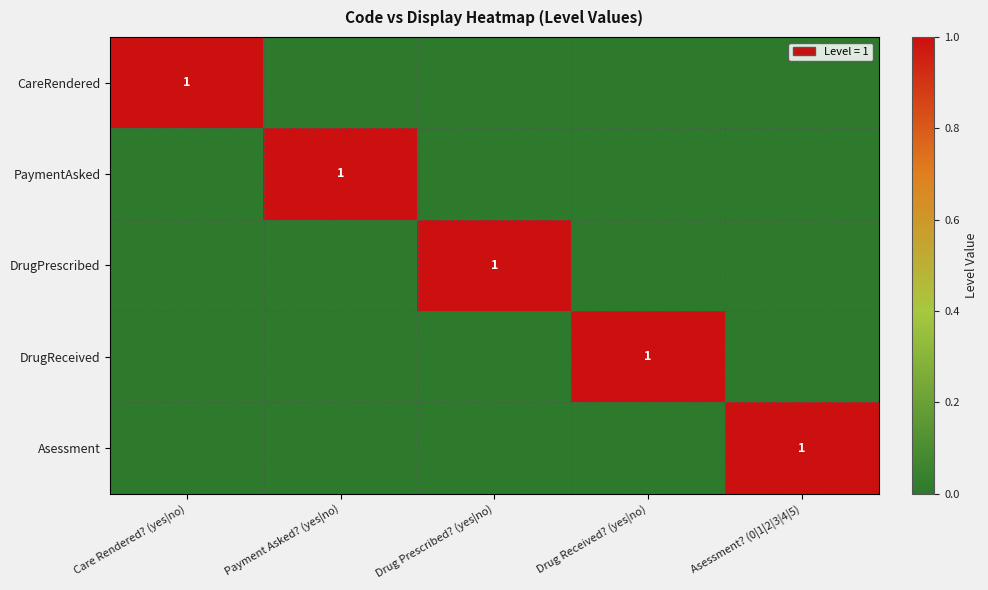

True or false: DrugReceived has a value of 2 at Drug Received? (yes|no).

False